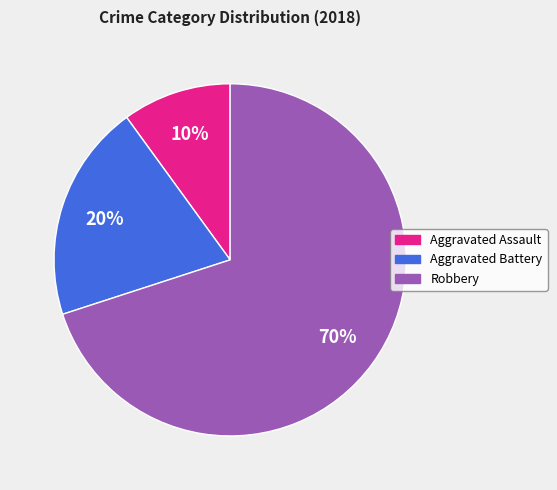

Is the sum of Robbery and Aggravated Battery greater than half?

Yes